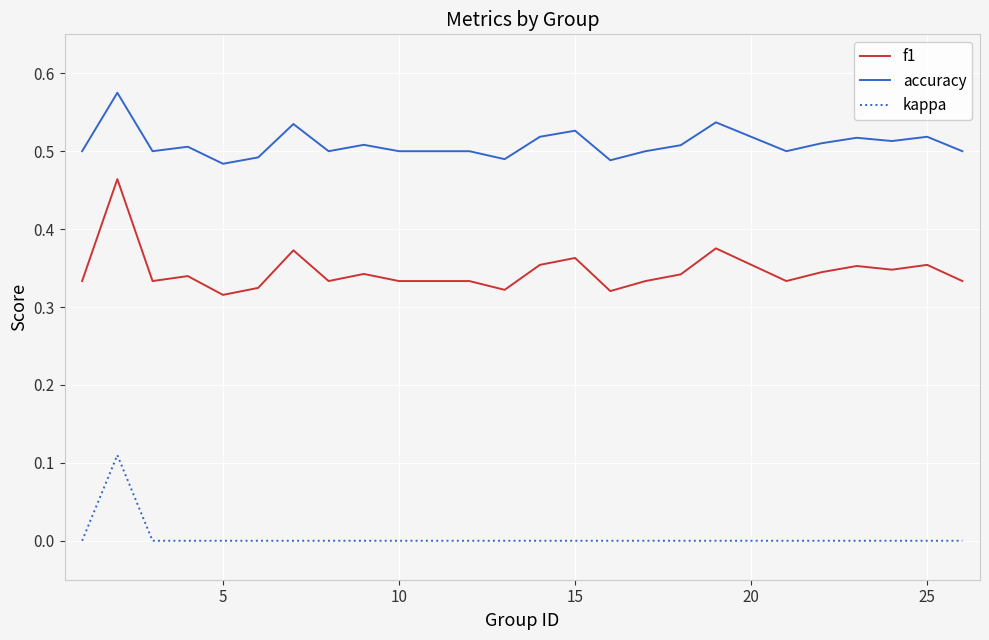

List the series in order of their overall mean, lowest first.

kappa, f1, accuracy